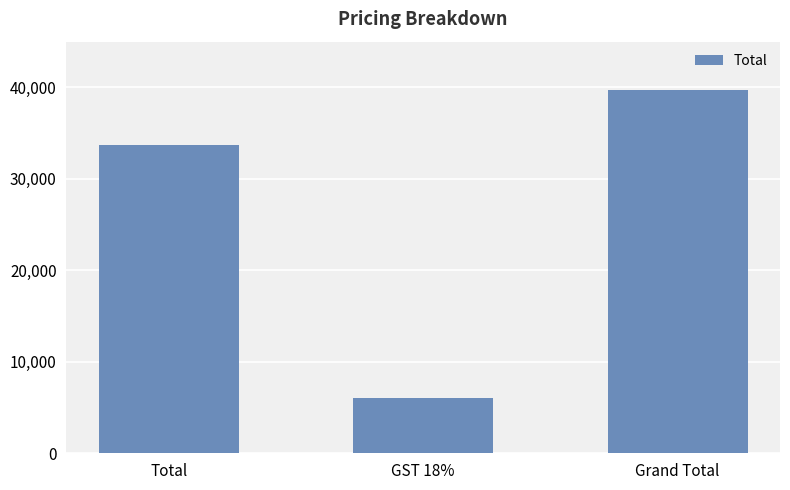

What is the average value?

26491.0